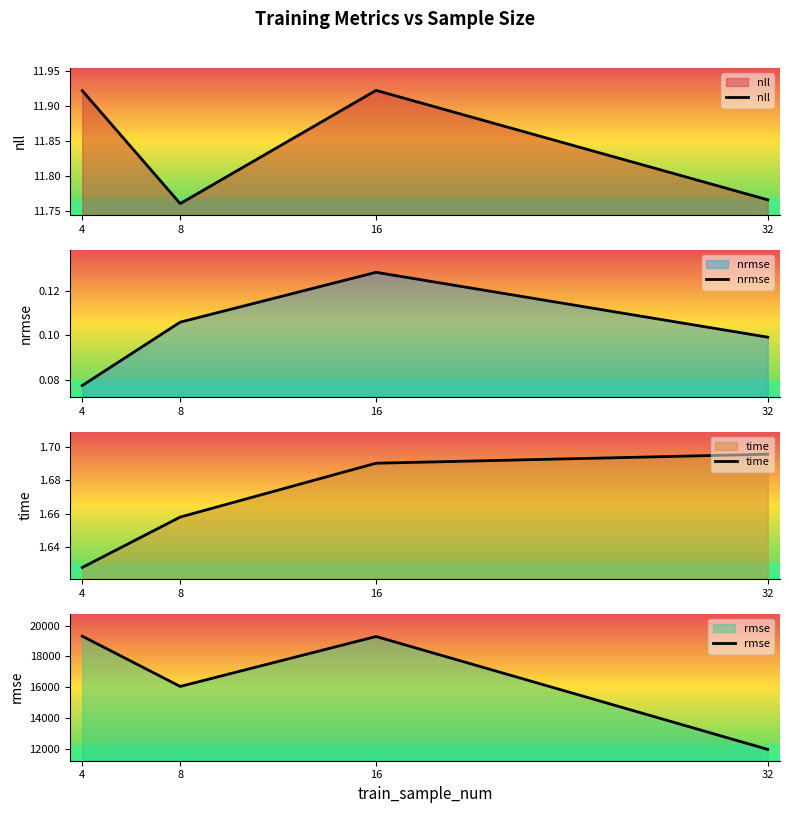

Which series changed the most between 16 and 32?

rmse